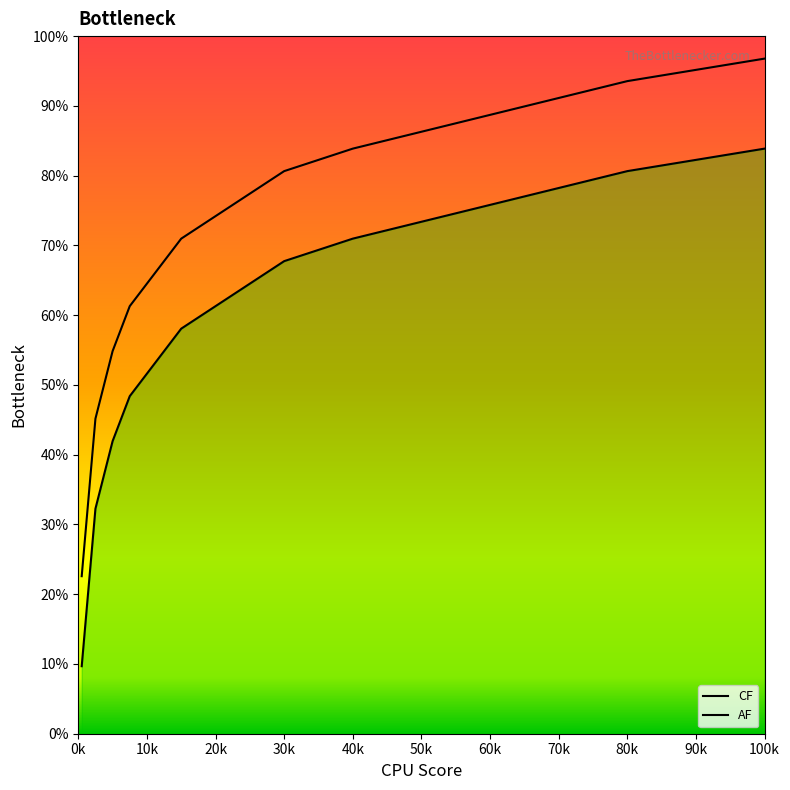

Does the chart display data point markers on the line(s)?

No